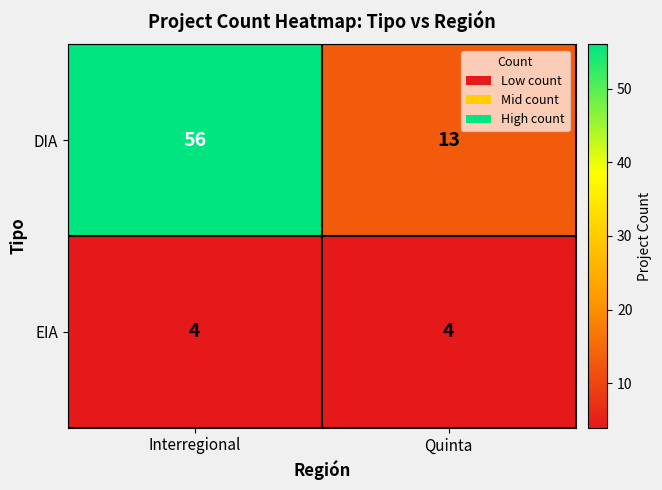

True or false: EIA has a value of 2 at Quinta.

False